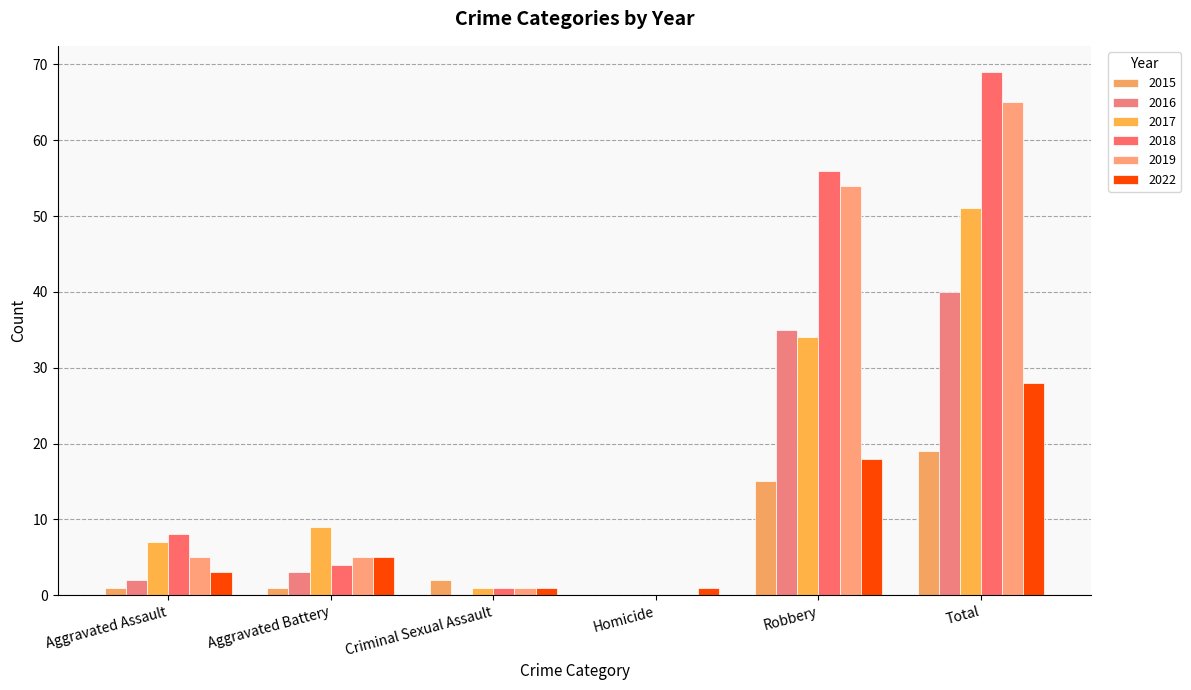

Which series changed the most between Homicide and Total?

2018